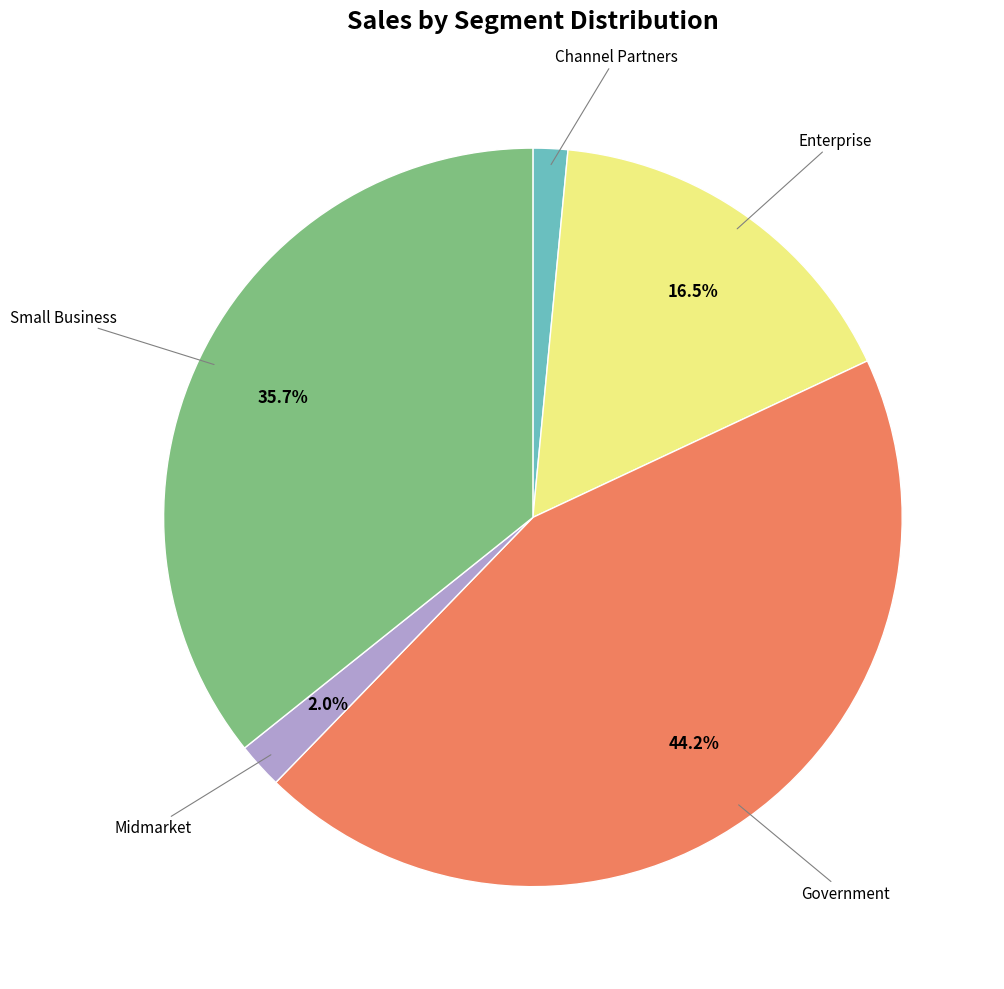

Is there any slice that represents more than half of the pie?

No